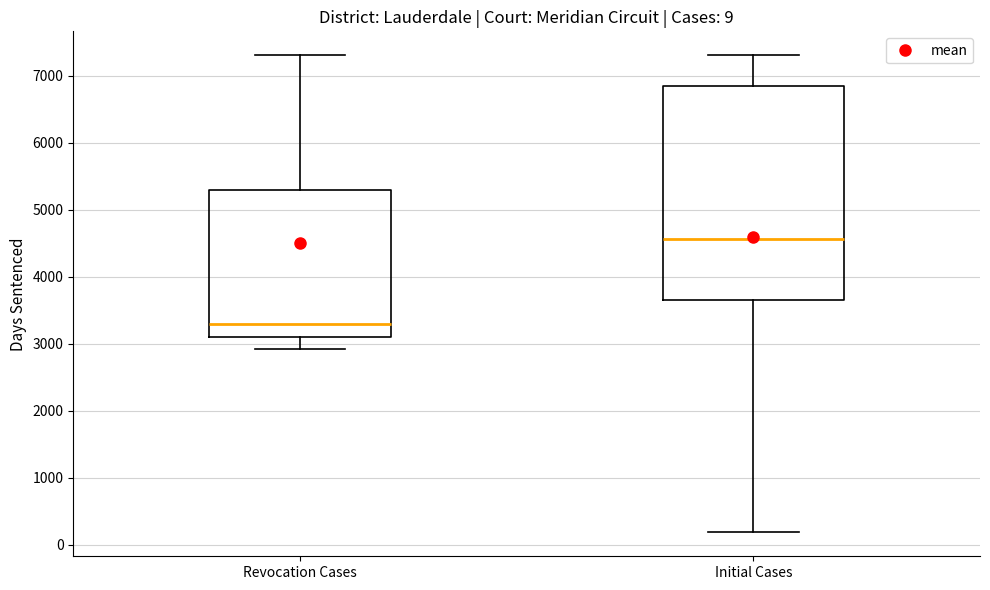

Which box is the tallest, from its lower edge to its upper edge?

Initial Cases